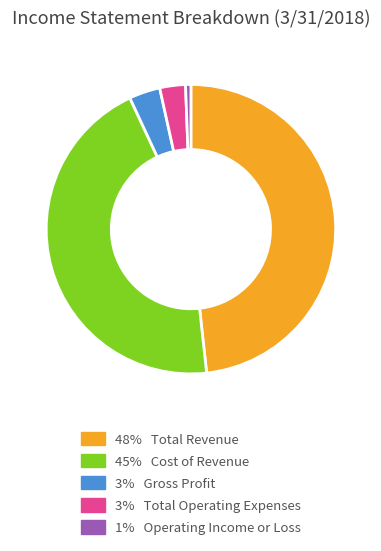

Does any single category account for the majority?

No